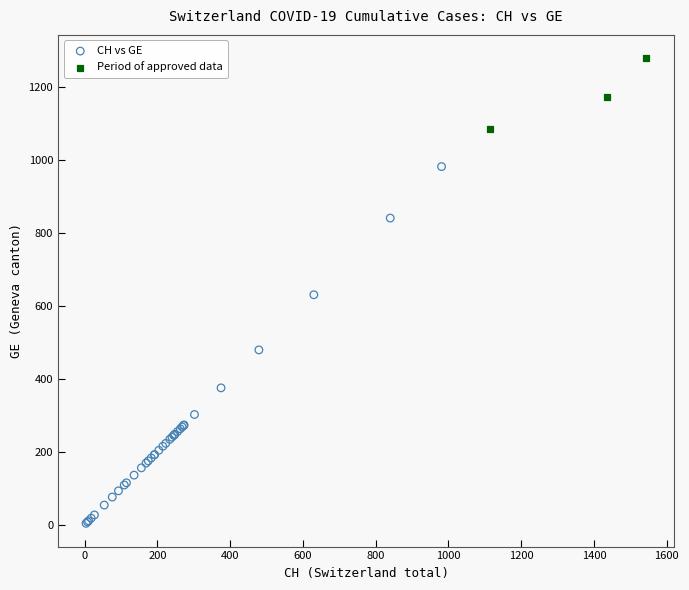

Which series has the widest spread of Y values?

CH vs GE